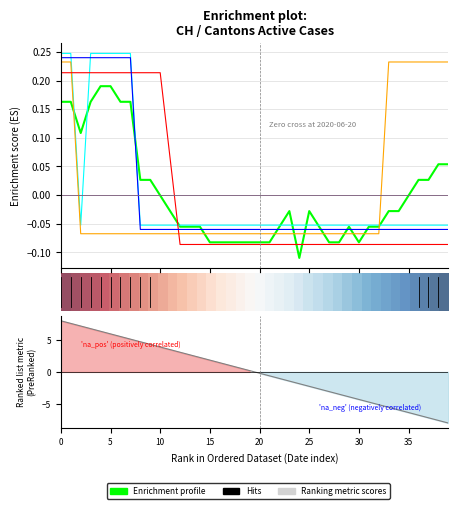

How many lines are shown in the chart?

5